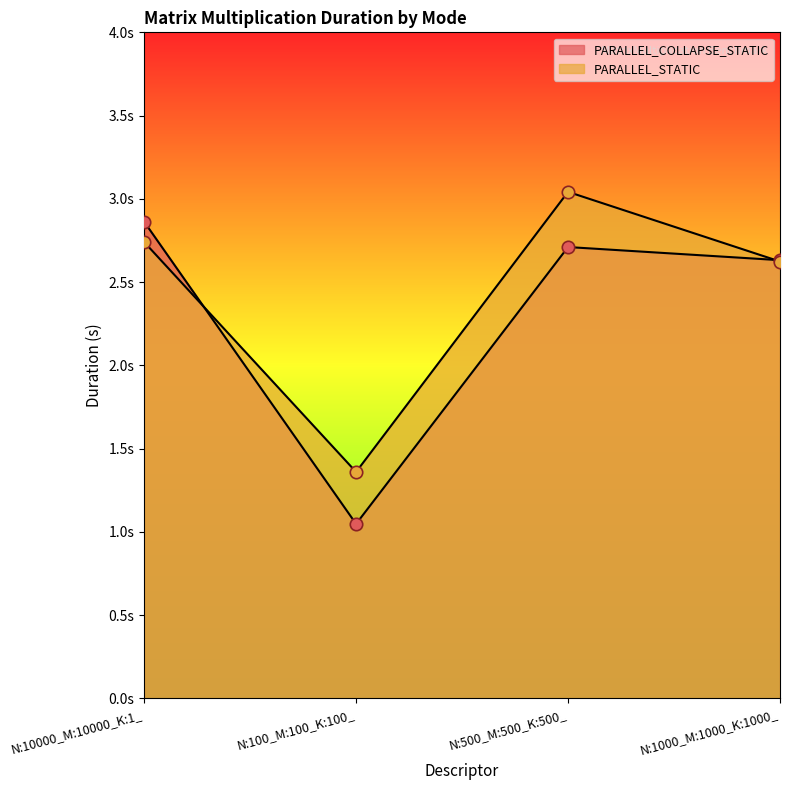

What are all the series names shown in the legend?

PARALLEL_COLLAPSE_STATIC, PARALLEL_STATIC